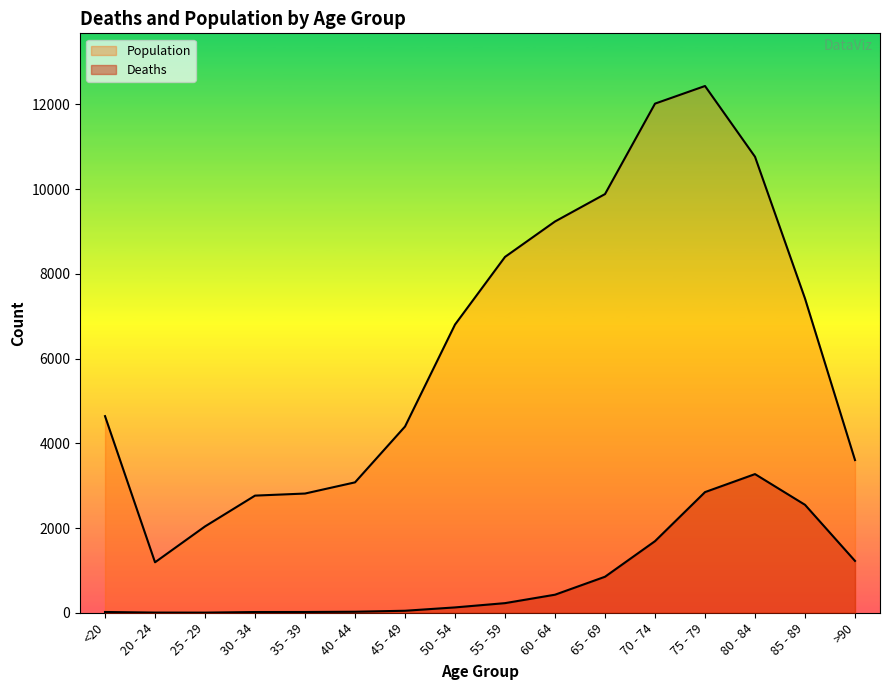

Count the number of data series in this chart.

2